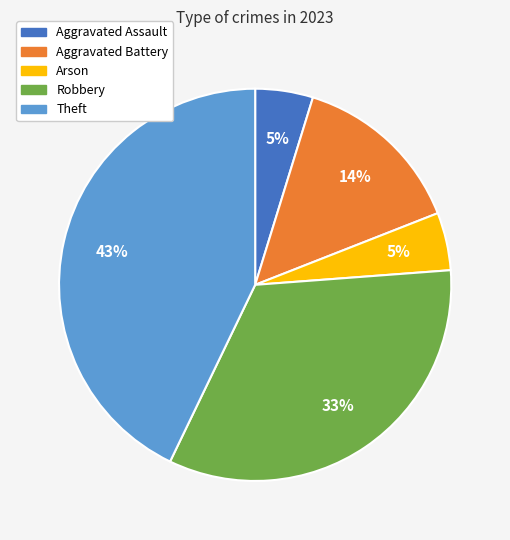

To the nearest percent, what percentage of the pie is Robbery?

33%